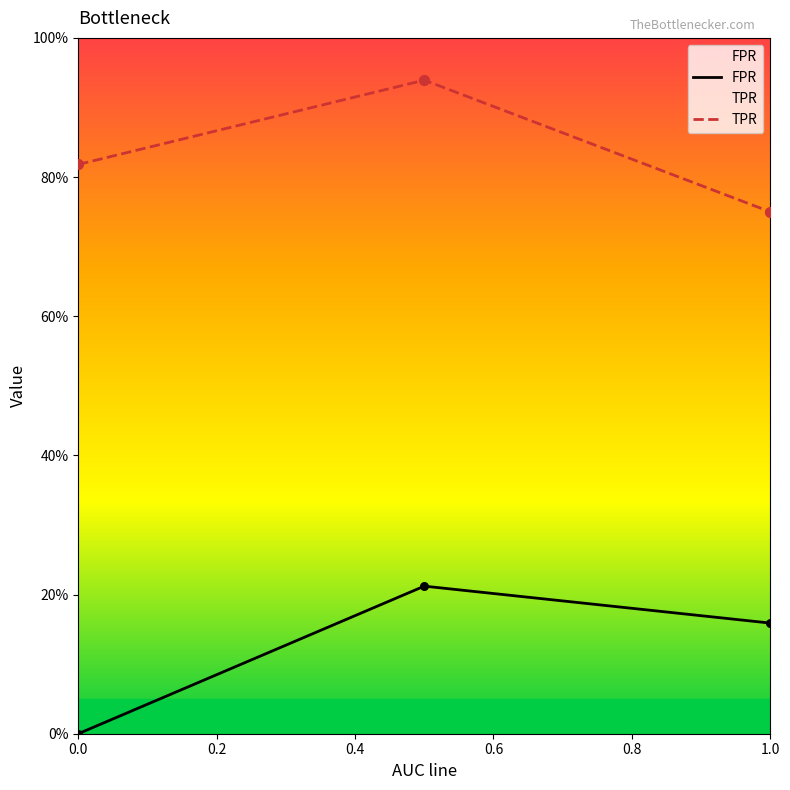

Which series reaches the minimum Y coordinate?

FPR